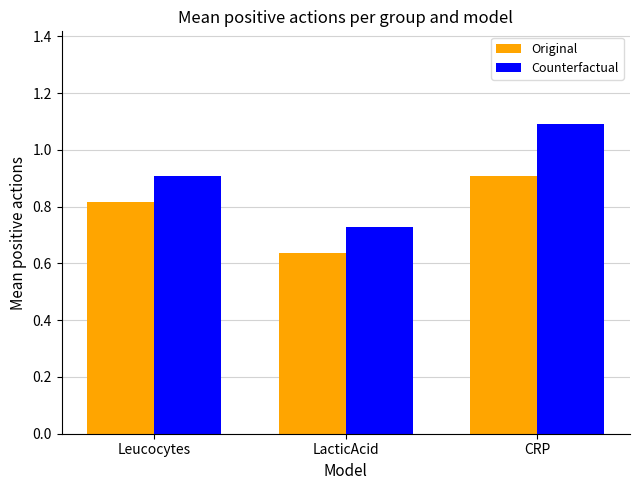

What are all the series names shown in the legend?

Original, Counterfactual